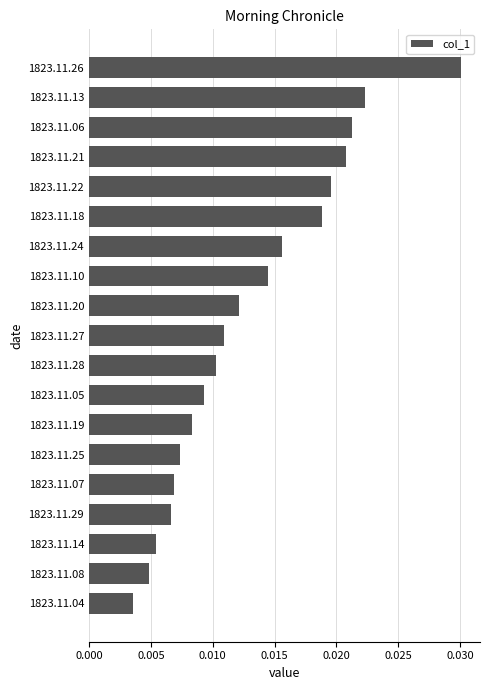

Rank the categories by value from lowest to highest.

1823.11.04, 1823.11.08, 1823.11.14, 1823.11.29, 1823.11.07, 1823.11.25, 1823.11.19, 1823.11.05, 1823.11.28, 1823.11.27, 1823.11.20, 1823.11.10, 1823.11.24, 1823.11.18, 1823.11.22, 1823.11.21, 1823.11.06, 1823.11.13, 1823.11.26